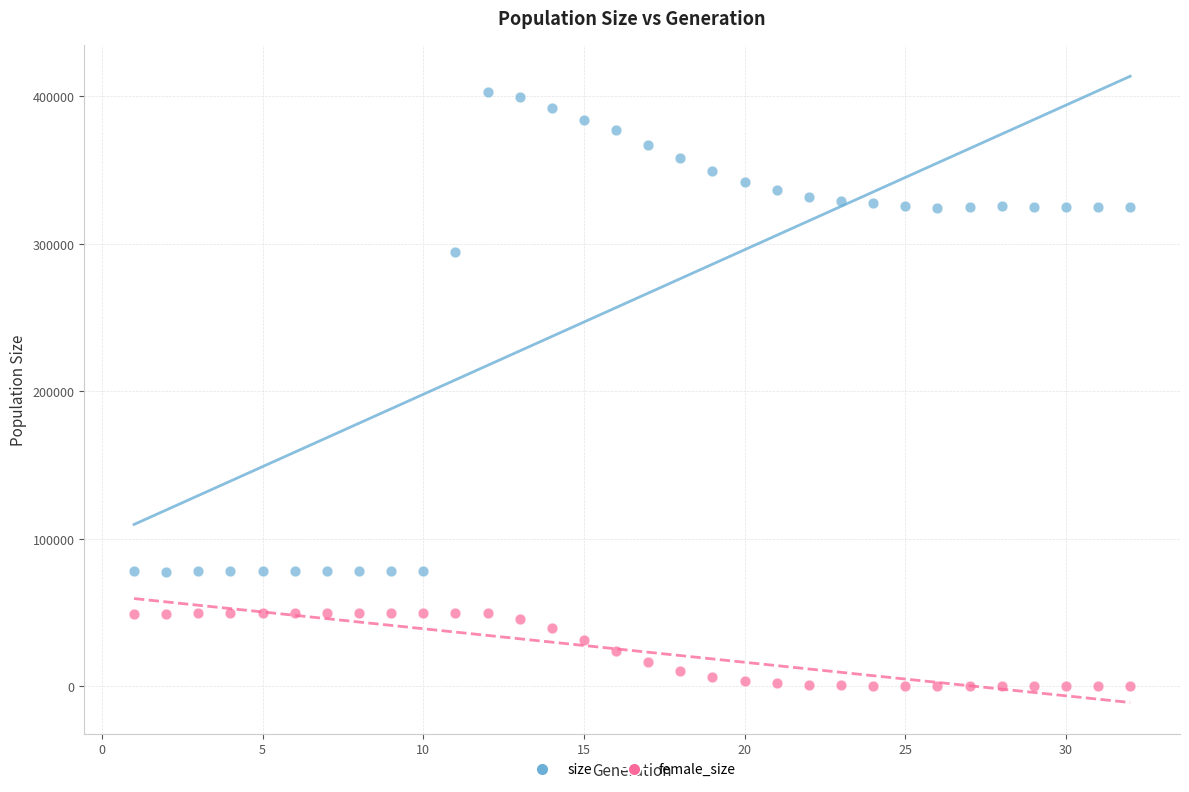

Which series contains the highest Y value?

size